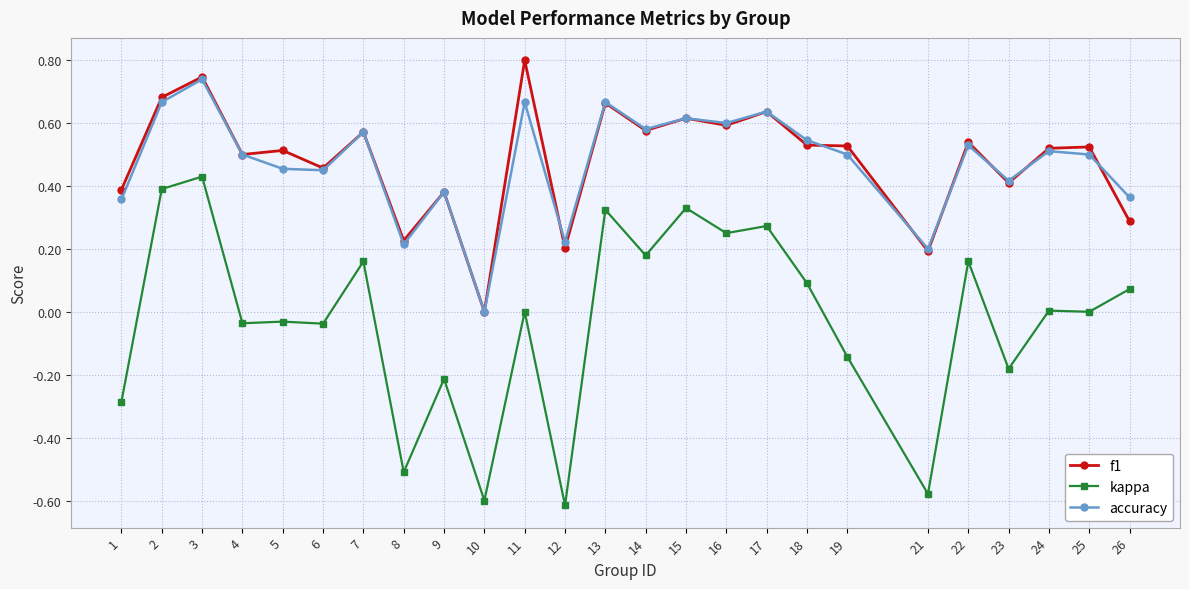

True or false: kappa and f1 cross at least once.

False